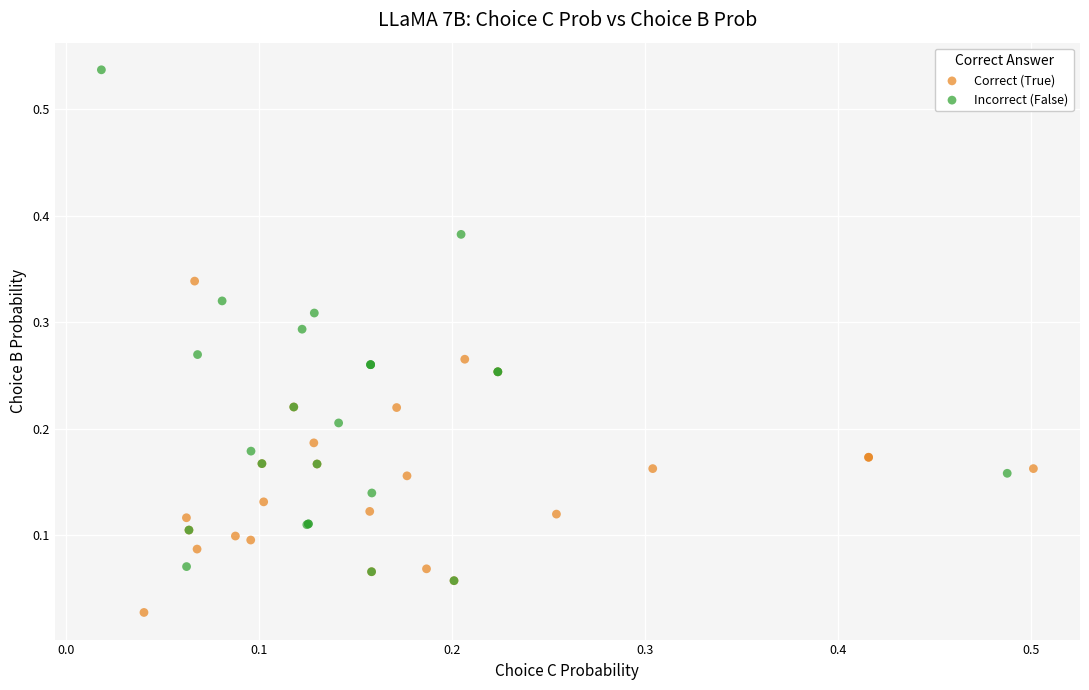

Which series has the largest Y range (max minus min)?

Incorrect (False)